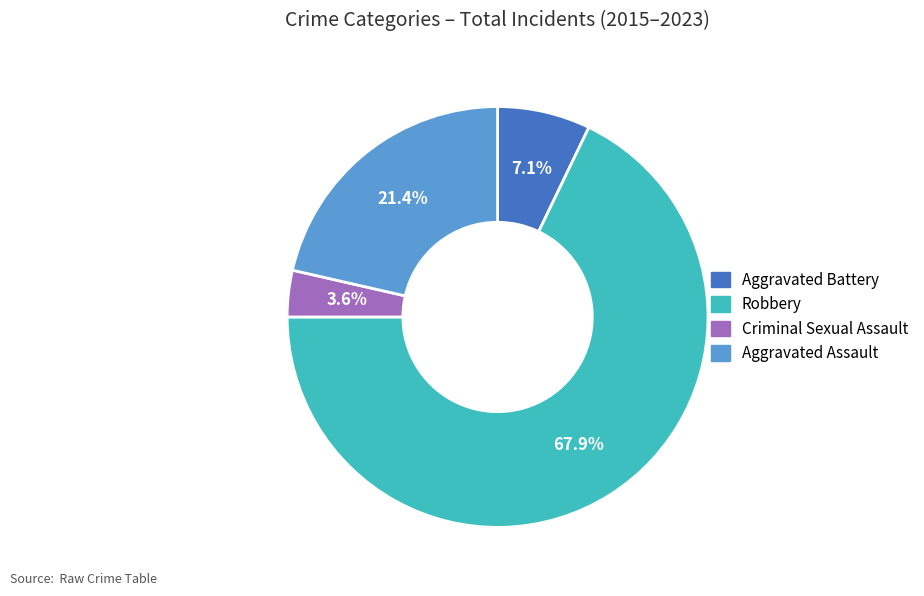

How many slices are in this pie chart?

4